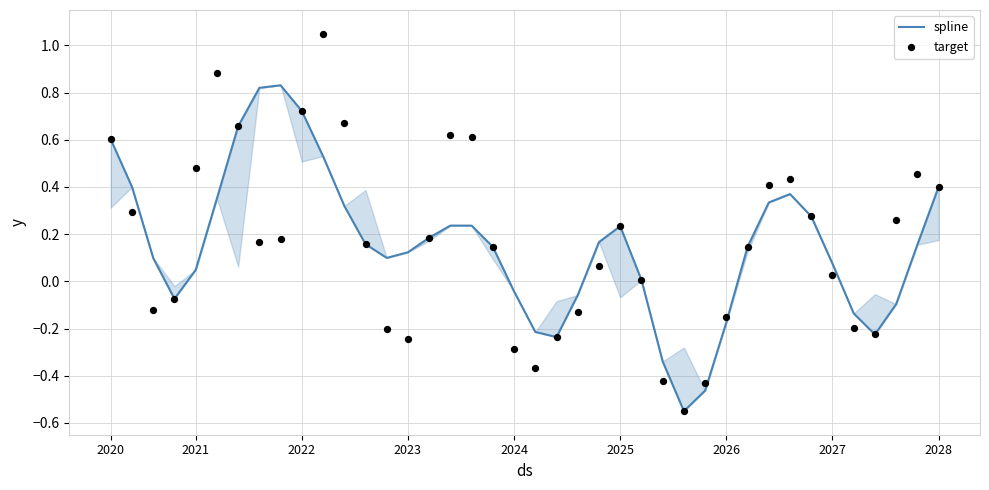

Which series reaches the maximum Y coordinate?

target